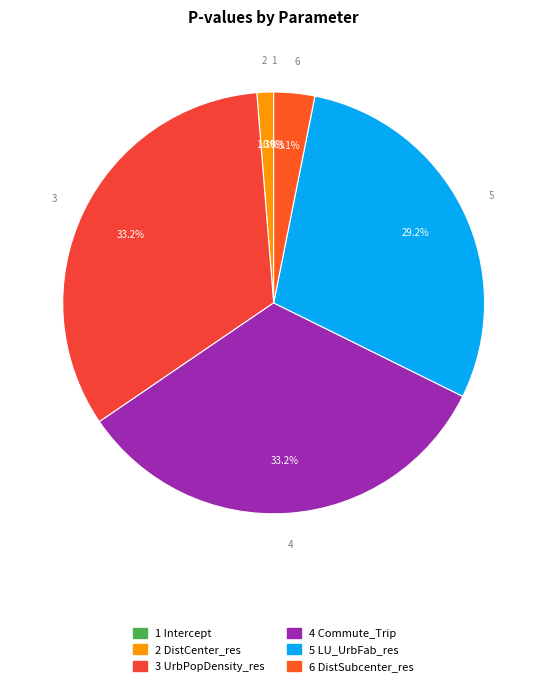

Rank the categories by value from highest to lowest.

UrbPopDensity_res, Commute_Trip, LU_UrbFab_res, DistSubcenter_res, DistCenter_res, Intercept